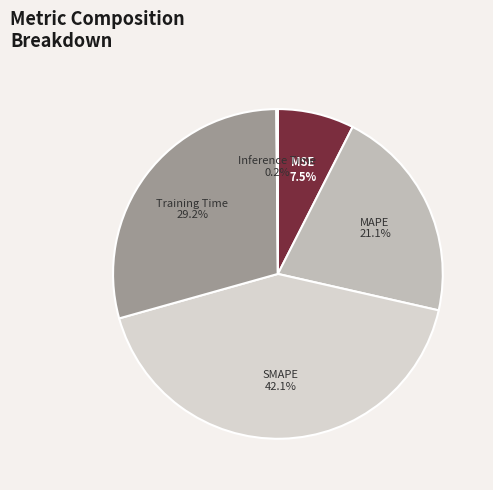

To the nearest percent, what is the difference between the largest and smallest slice percentages?

42%